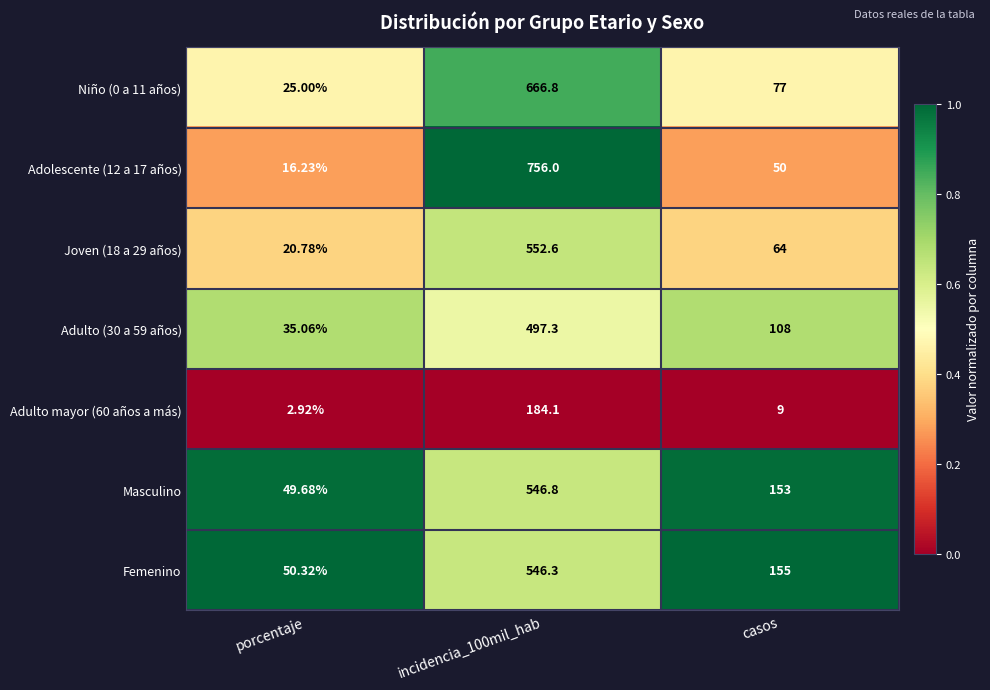

Is the value of Adolescente (12 a 17 años) at porcentaje greater than the value of Femenino at casos?

No